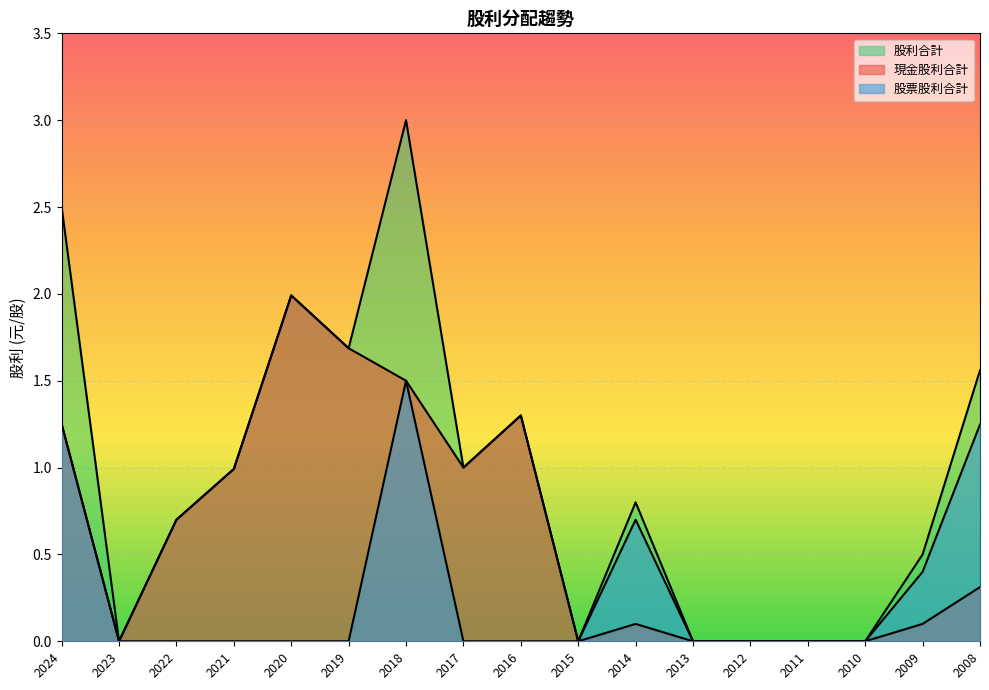

True or false: 現金股利合計 and 股票股利合計 intersect in this chart.

False